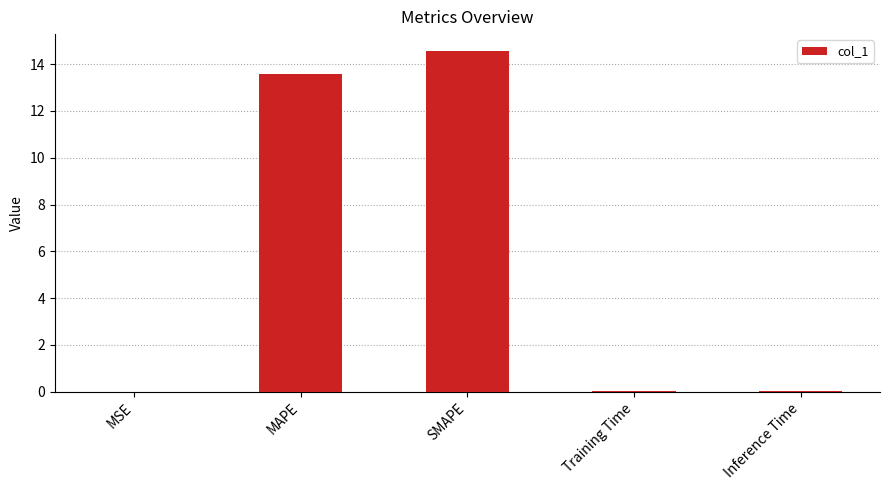

Are the bars grouped side by side (vs. stacked)?

No